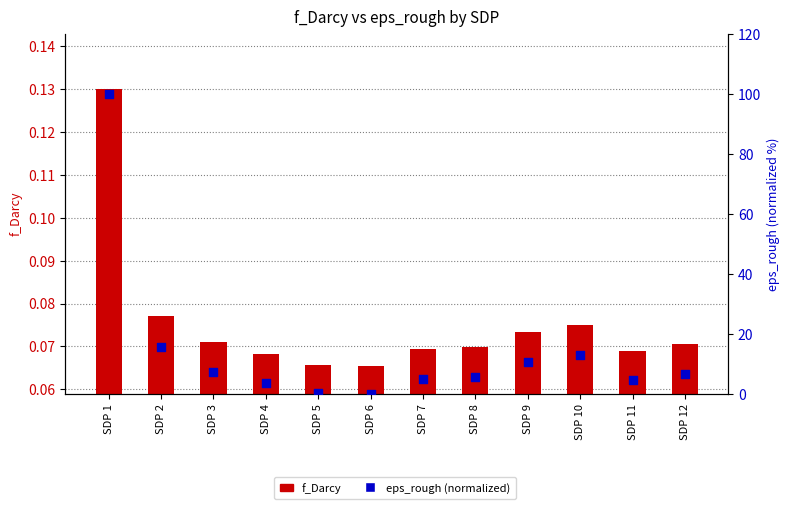

Which series has the largest total across all categories?

eps_rough (normalized)